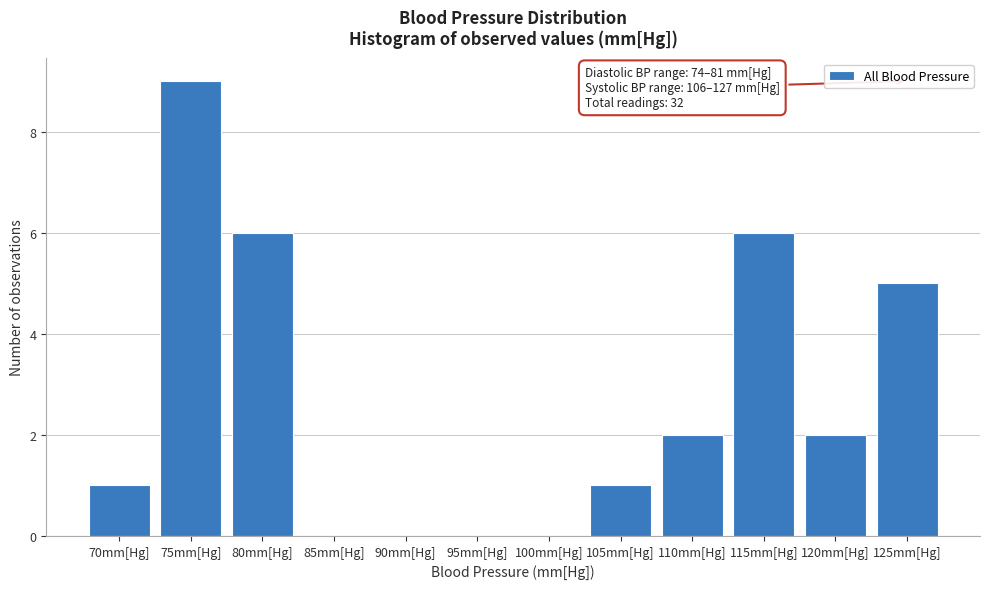

Reading left to right, transcribe all the data shown in this chart.

70mm[Hg]=1	75mm[Hg]=9	80mm[Hg]=6	85mm[Hg]=0	90mm[Hg]=0	95mm[Hg]=0	100mm[Hg]=0	105mm[Hg]=1	110mm[Hg]=2	115mm[Hg]=6	120mm[Hg]=2	125mm[Hg]=5